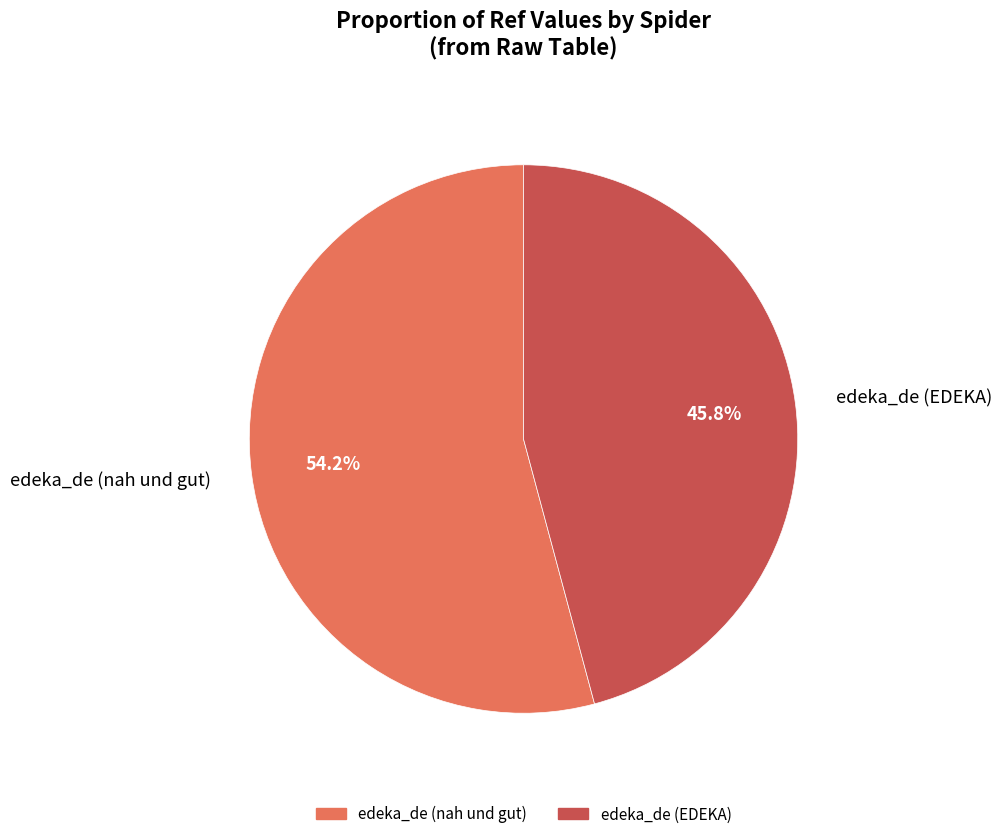

Which category has the biggest portion of the pie?

edeka_de (nah und gut)